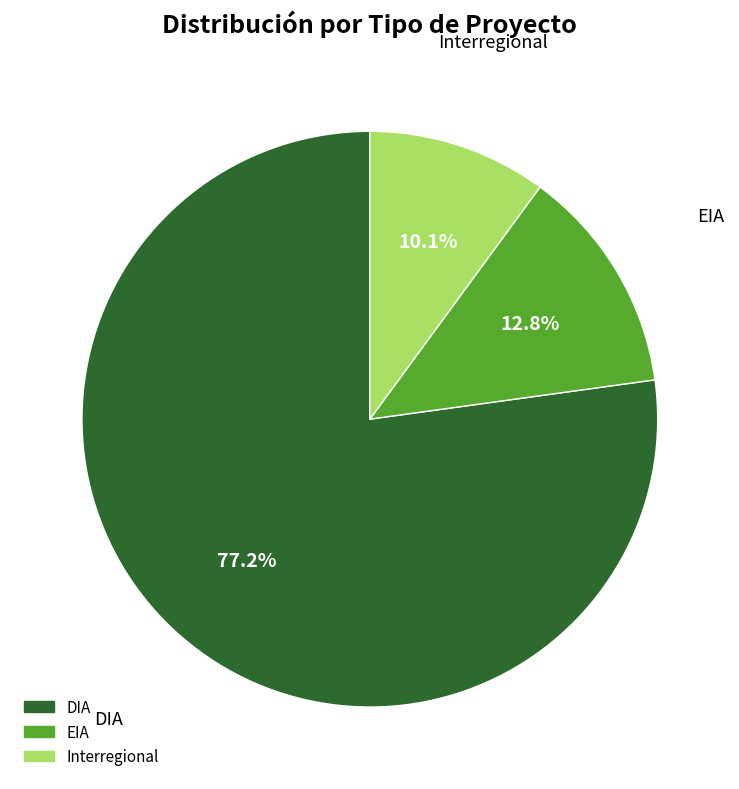

How many segments does this pie chart have?

3